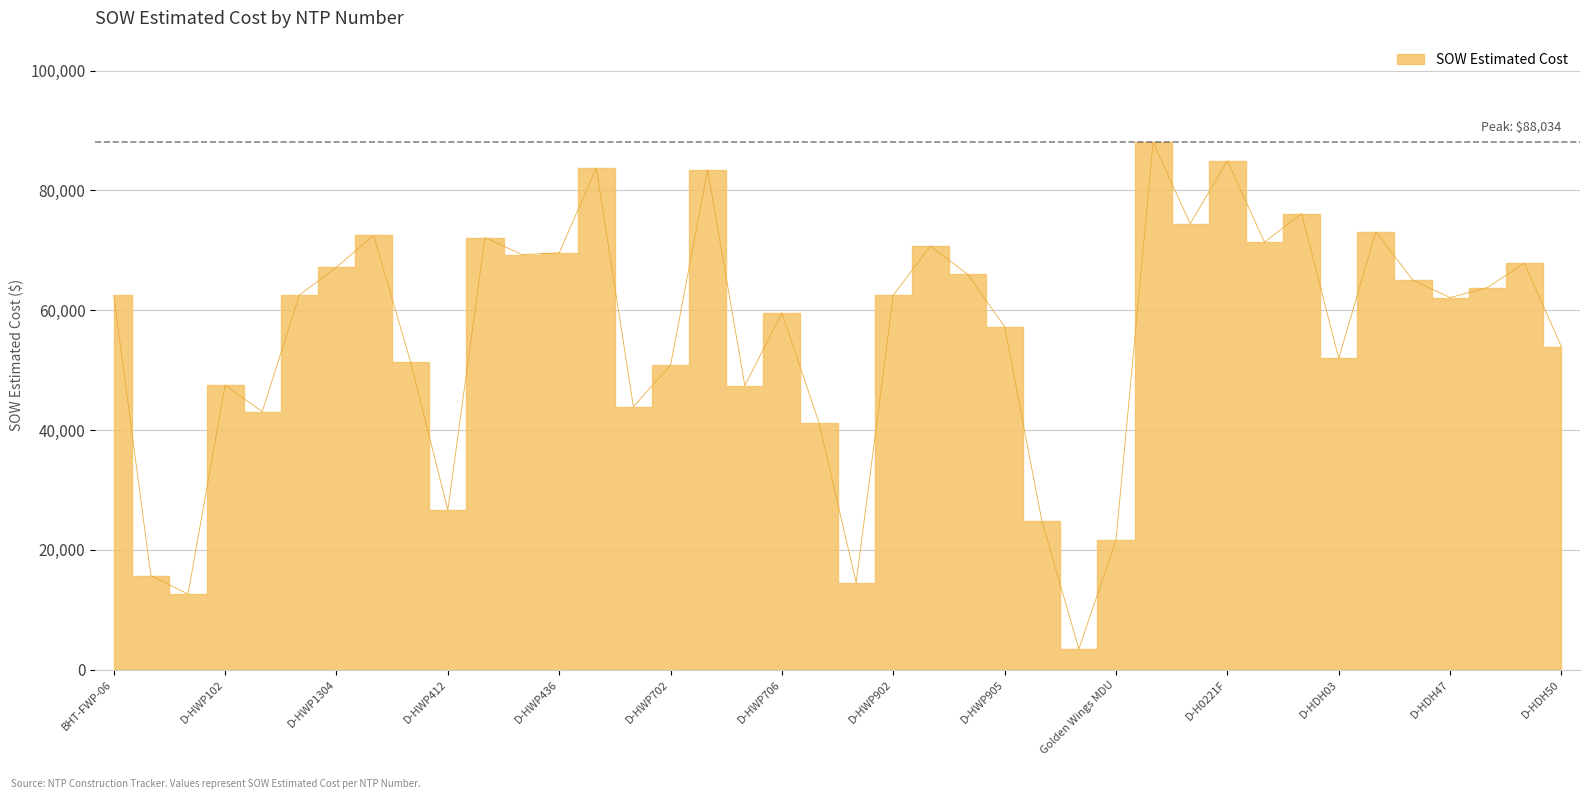

Read the value at D-HDH46.

65001.0